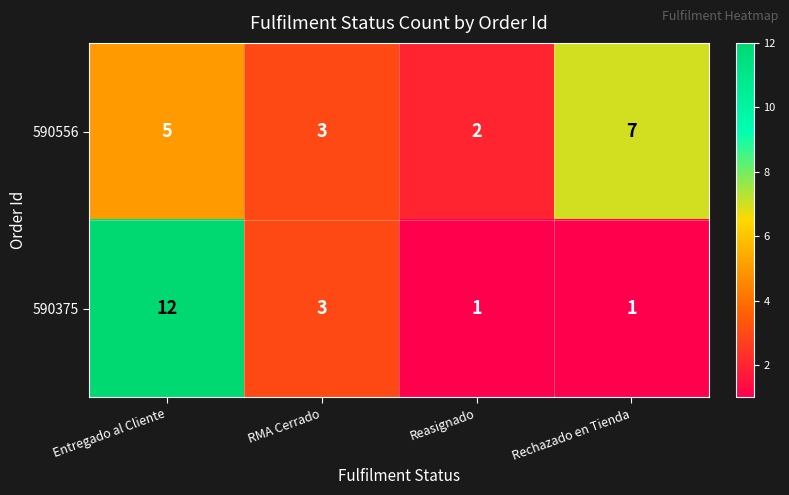

Is the value of 590556 at Reasignado greater than the value of 590375 at RMA Cerrado?

No